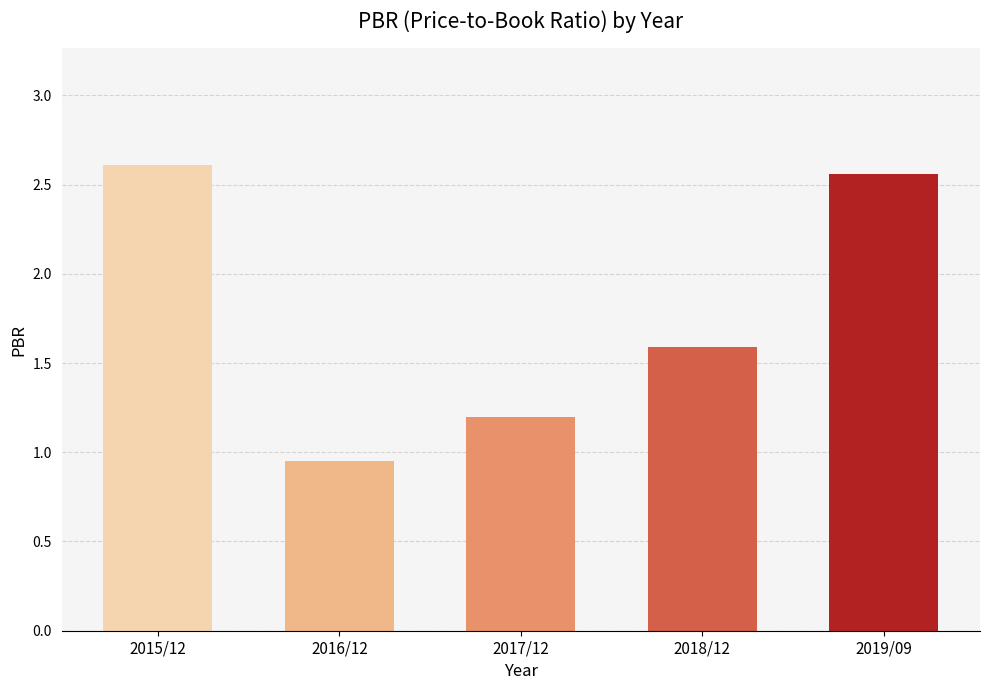

How many values exceed 1?

4